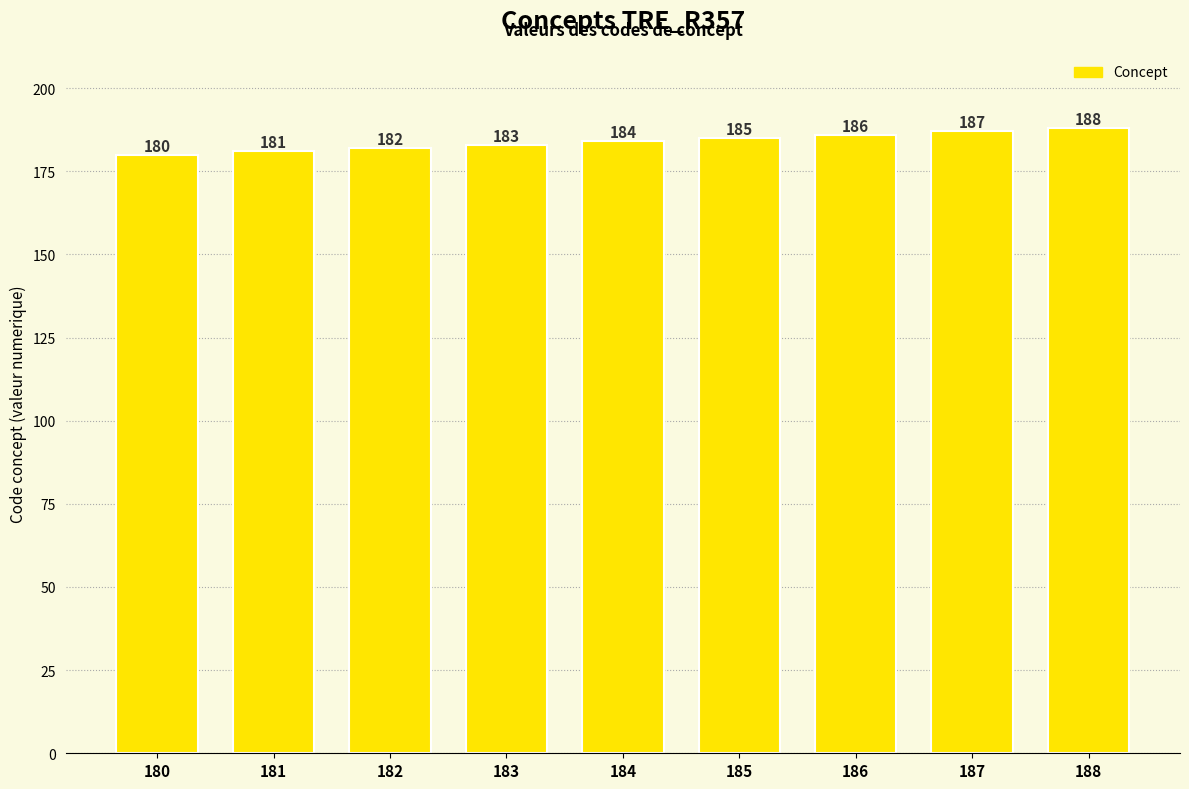

Rank the categories by value from highest to lowest.

188, 187, 186, 185, 184, 183, 182, 181, 180